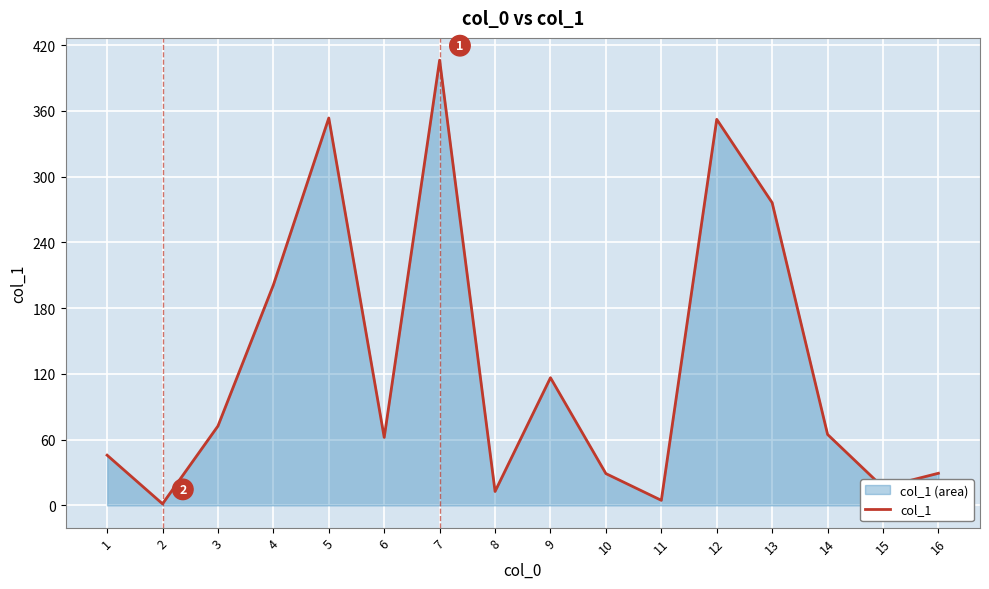

Reading left to right, list all the values displayed in this chart.

1=45.8	2=1.4	3=72.4	4=201.1	5=353.5	6=62.0	7=406.3	8=12.7	9=116.5	10=29.0	11=4.6	12=352.3	13=276.2	14=64.7	15=16.5	16=29.3